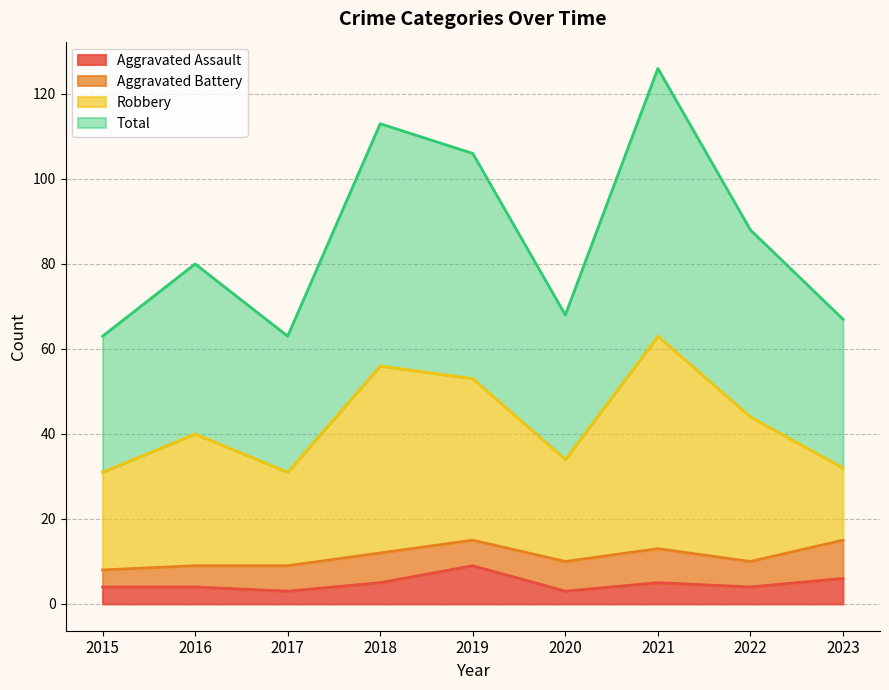

What is the lowest value of the Aggravated Assault series?

3